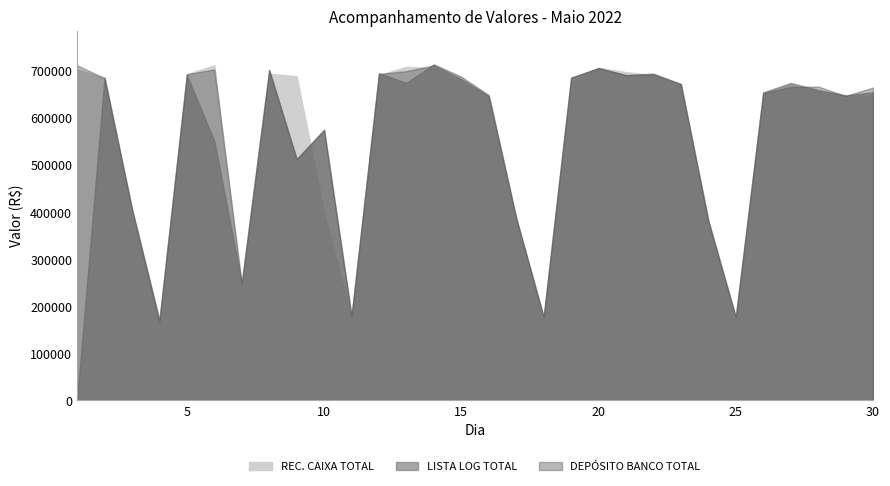

How many values in the DEPOSITO BANCO TOTAL series are below 666500?

15